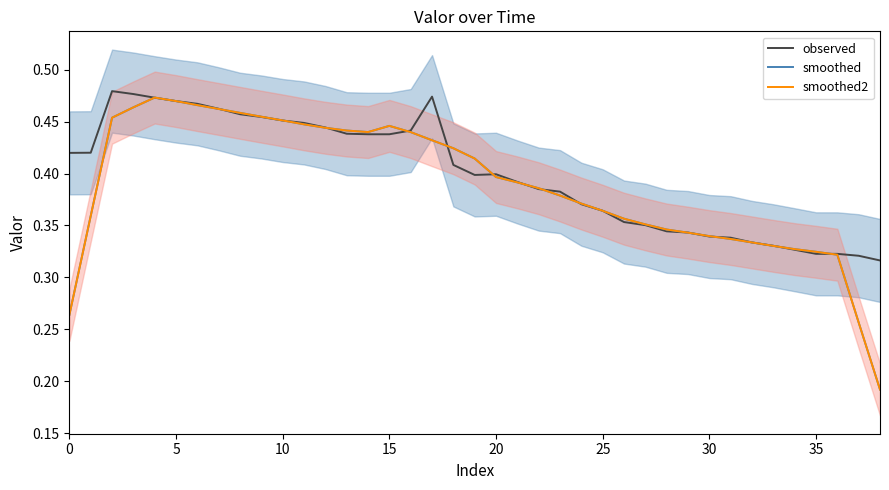

What is the total value across all series at 22?

1.2